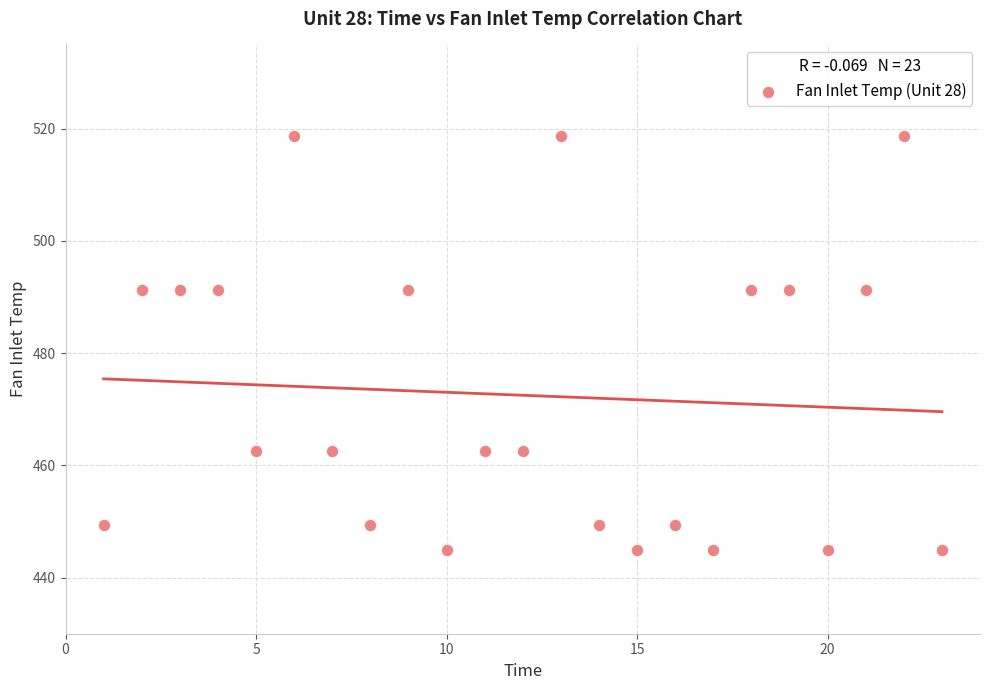

What is the range of Y values (max minus min)?

73.7